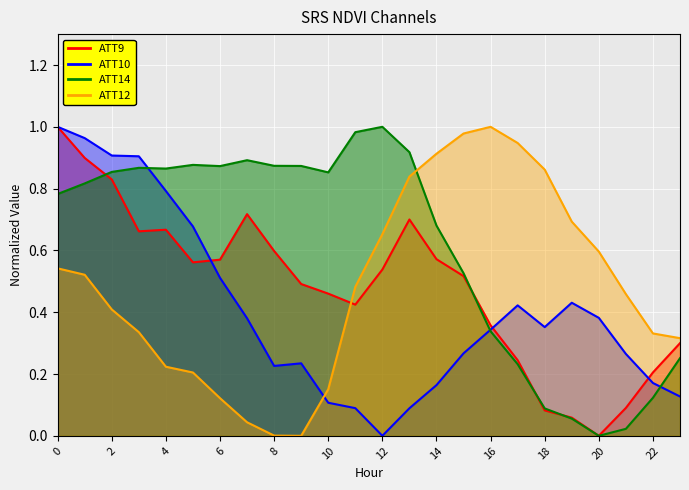

What is the sum of all ATT12 values?

11.6